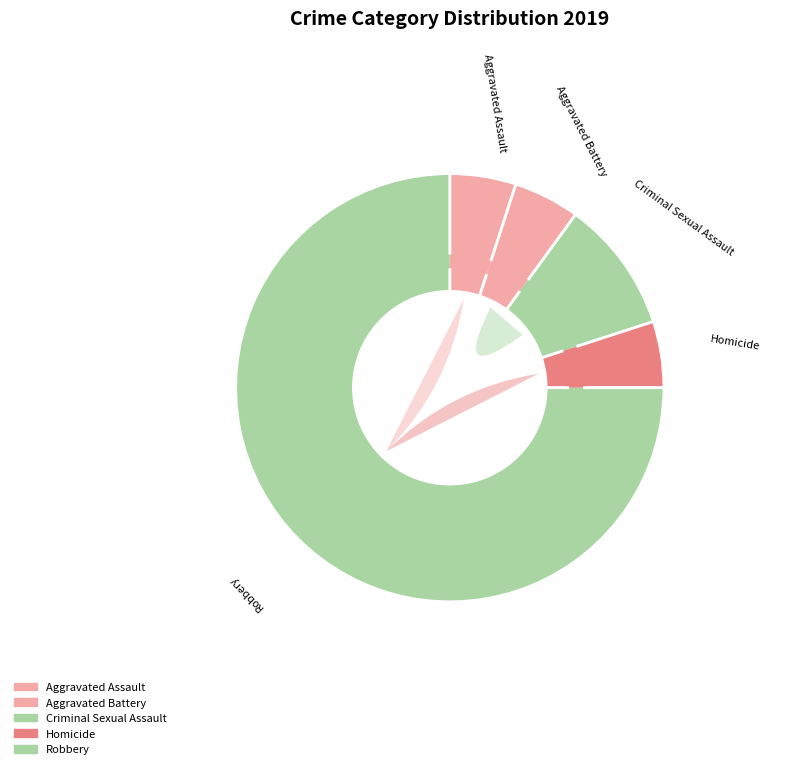

What is the largest slice in the pie chart?

Robbery